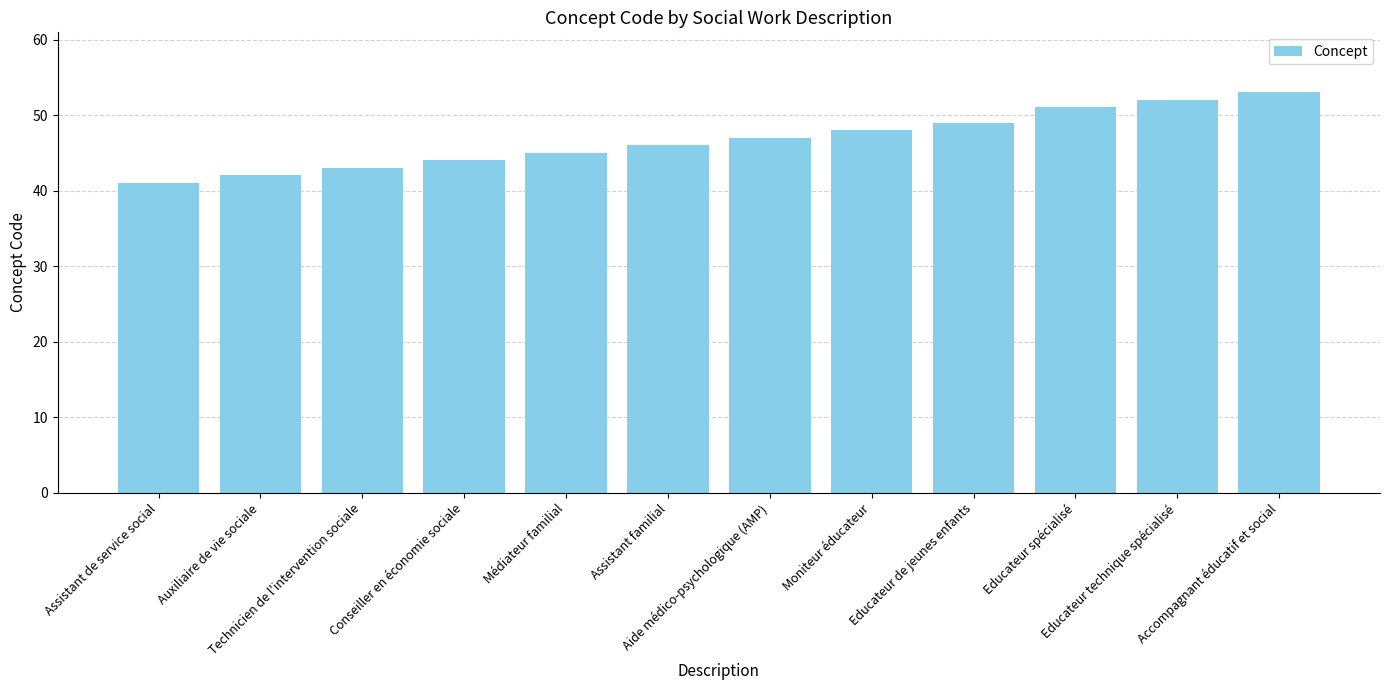

Reading left to right, list all the values displayed in this chart.

41	42	43	44	45	46	47	48	49	51	52	53